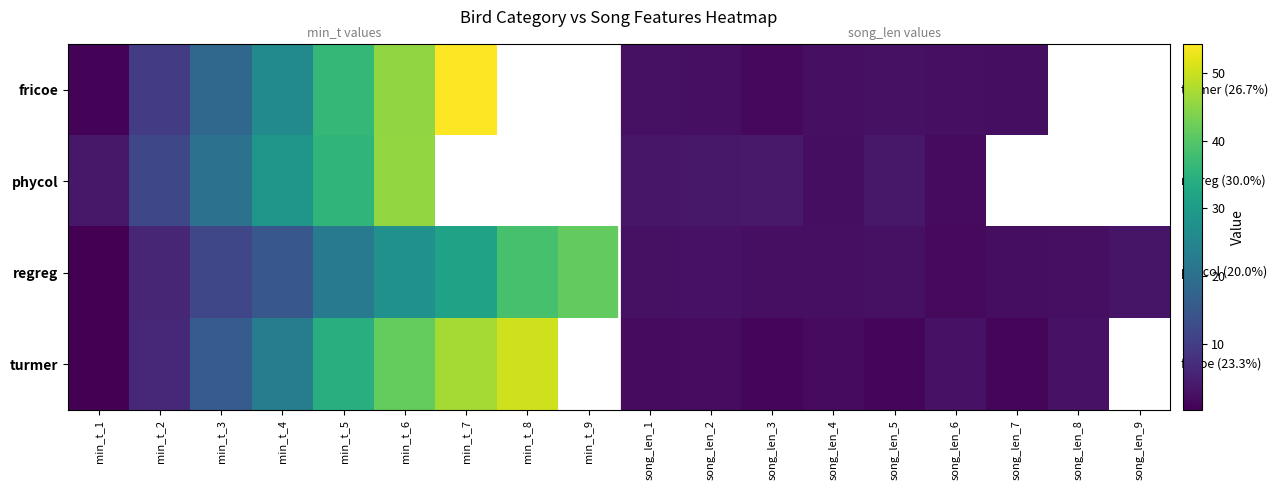

What is the maximum value for fricoe?

54.3